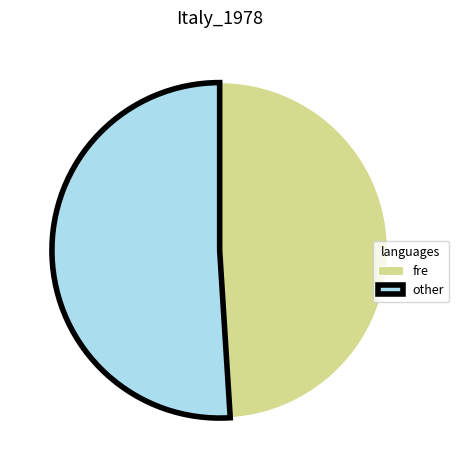

Rank the categories by value from highest to lowest.

other, fre